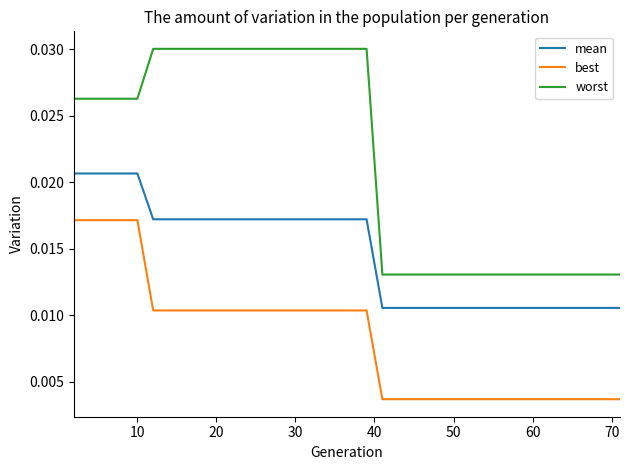

Which series has the widest spread of values?

worst